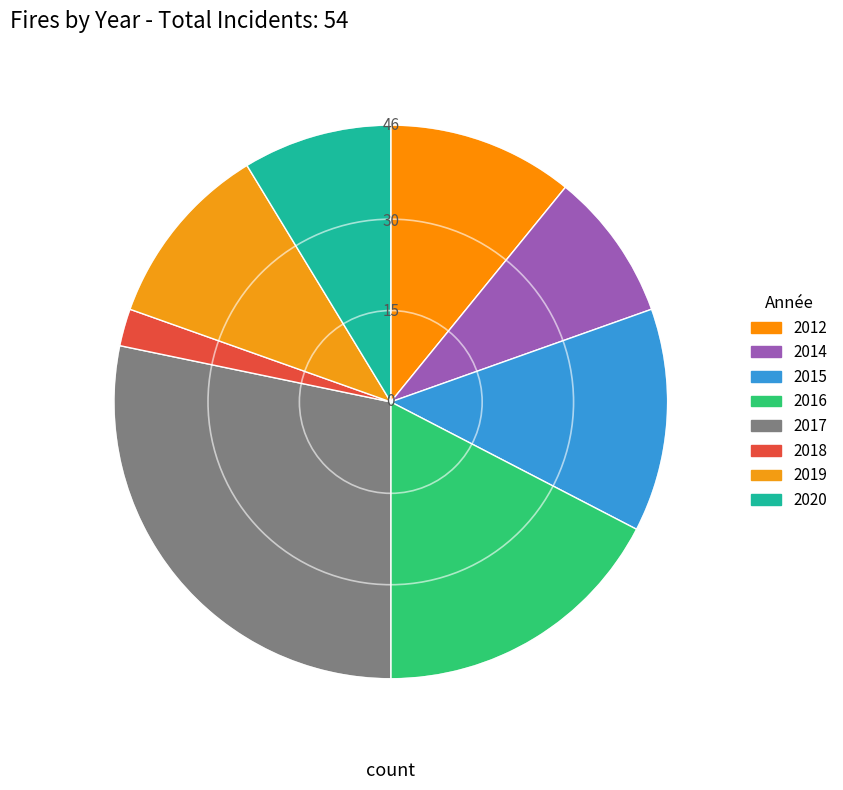

Which category has the smallest portion of the pie?

2018